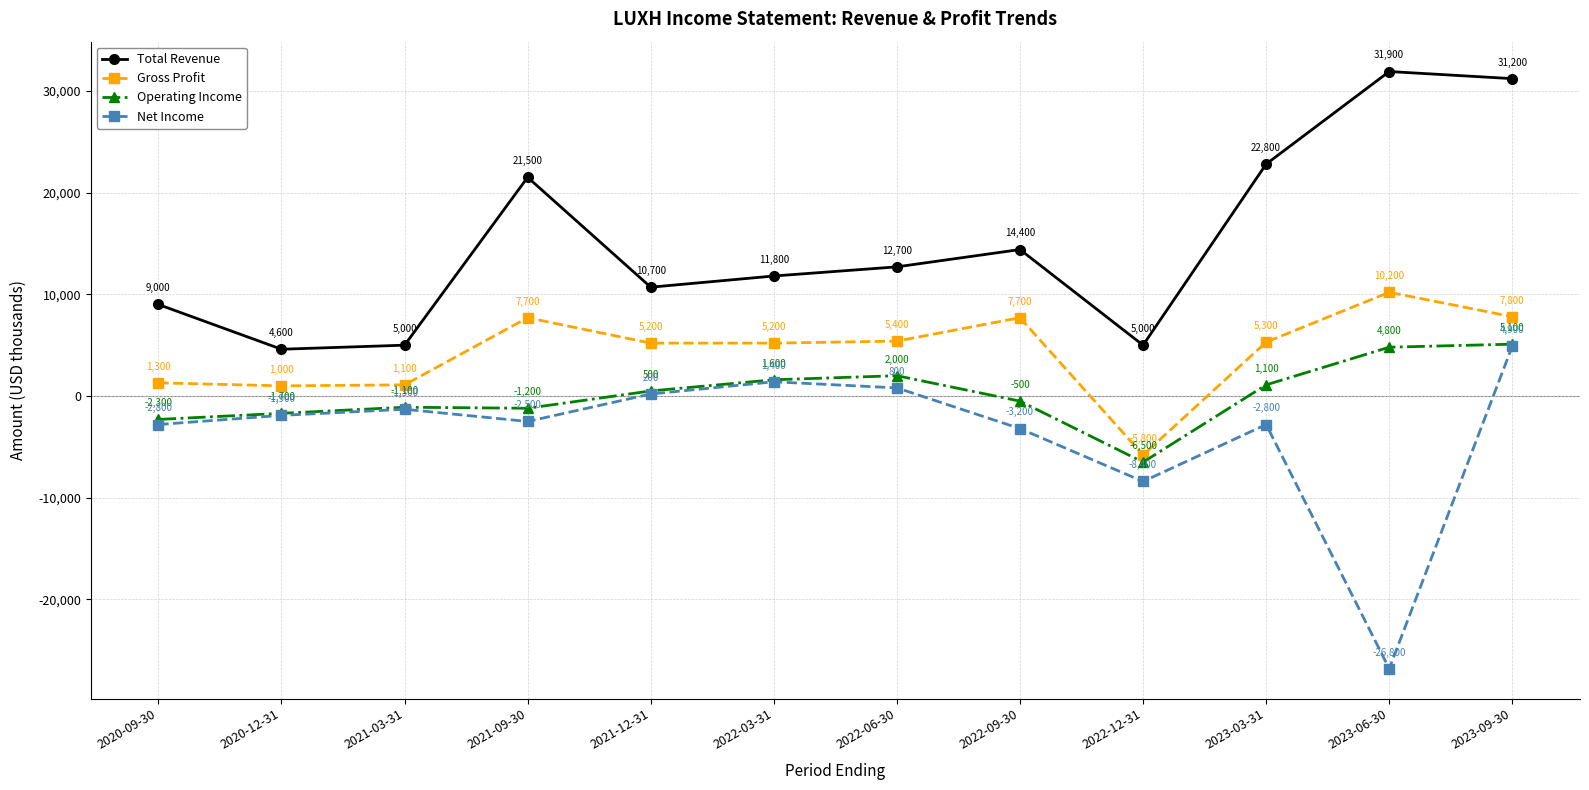

Reading left to right, transcribe all the data shown in this chart.

Total Revenue: 9000	4600	5000	21500	10700	11800	12700	14400	5000	22800	31900	31200
Gross Profit: 1300	1000	1100	7700	5200	5200	5400	7700	-5800	5300	10200	7800
Operating Income: -2300	-1700	-1100	-1200	500	1600	2000	-500	-6500	1100	4800	5100
Net Income: -2800	-1900	-1300	-2500	200	1400	800	-3200	-8400	-2800	-26800	4900